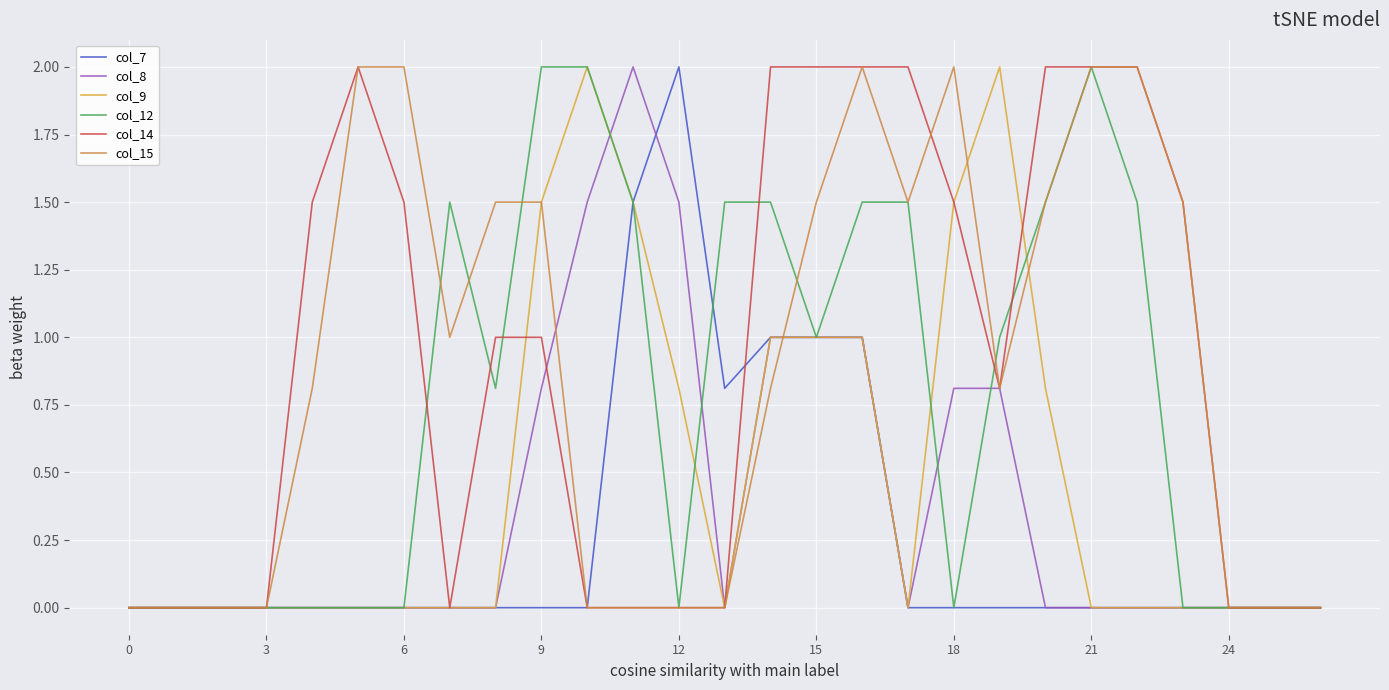

What are all the series names shown in the legend?

col_7, col_8, col_9, col_12, col_14, col_15